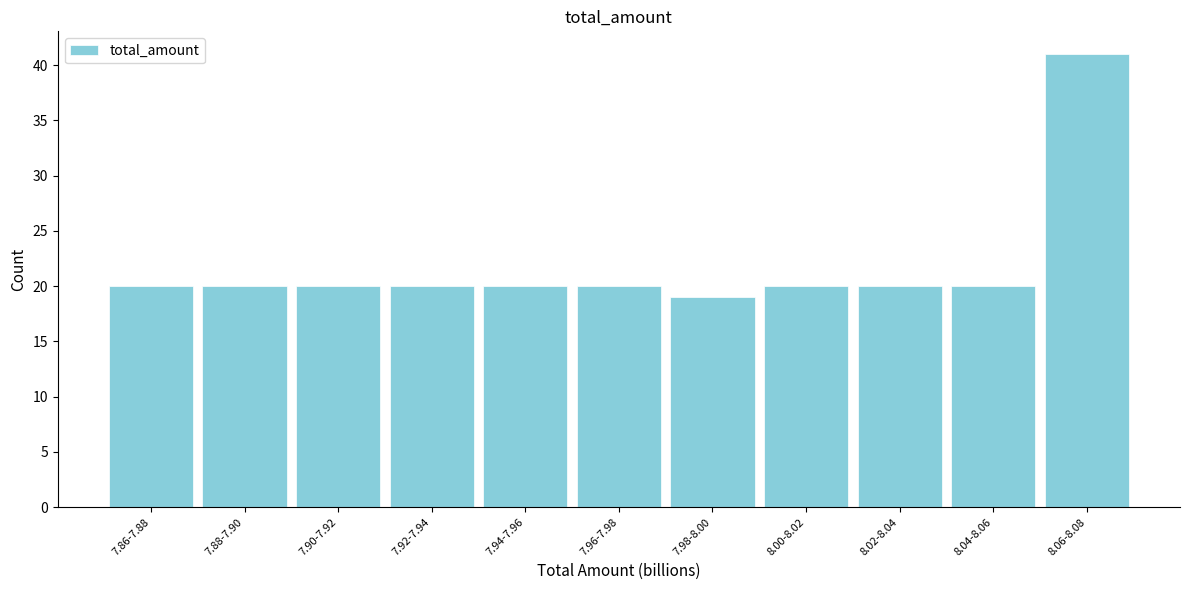

Reading right to left, list all the values displayed in this chart.

41	20	20	20	19	20	20	20	20	20	20